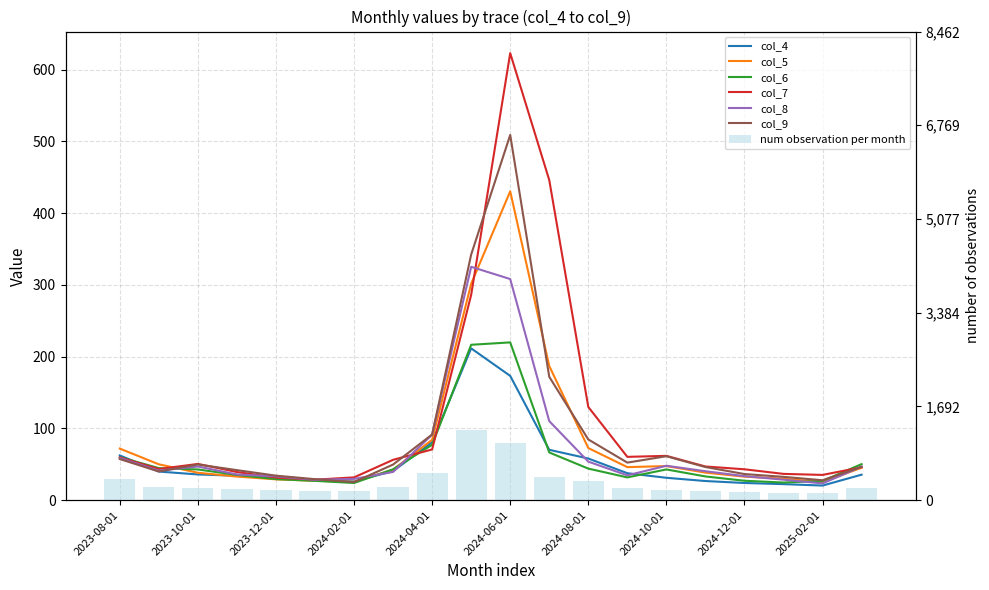

Are the bars horizontal?

No